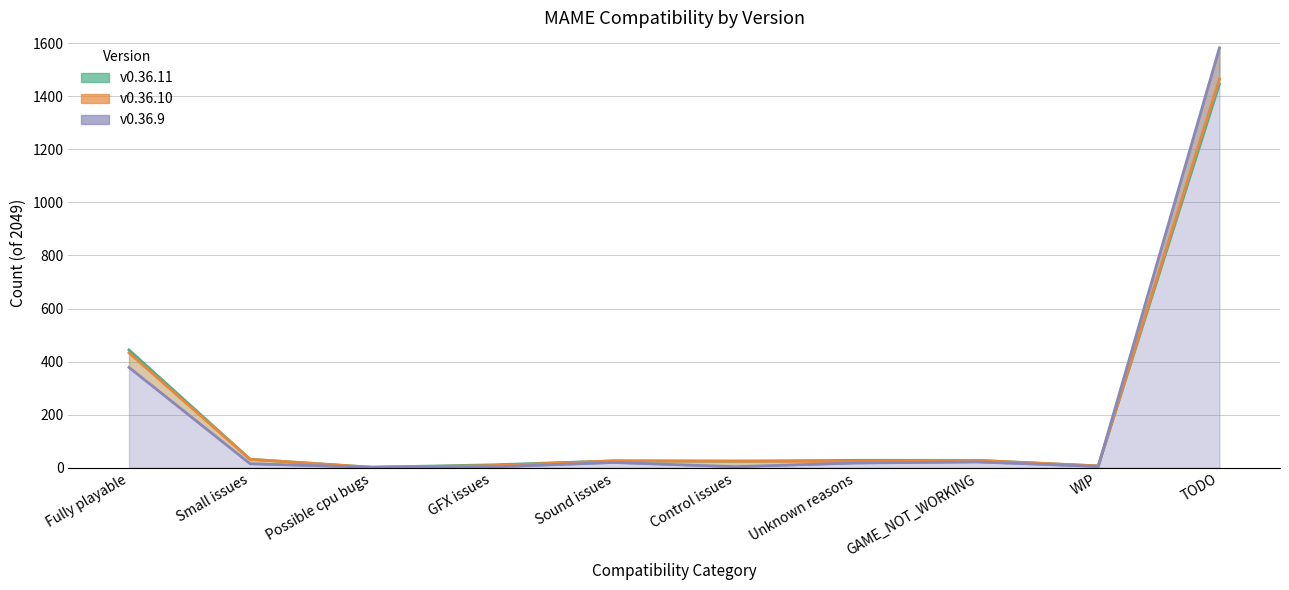

Which series ends up on top after the final intersection of v0.36.11 and v0.36.9?

v0.36.9